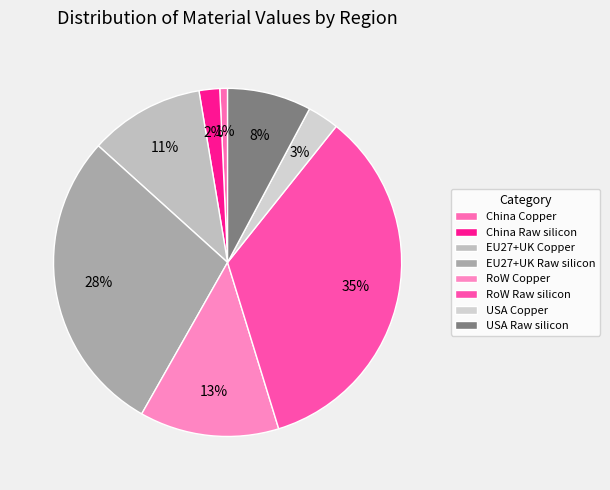

Count the number of slices in the pie.

8